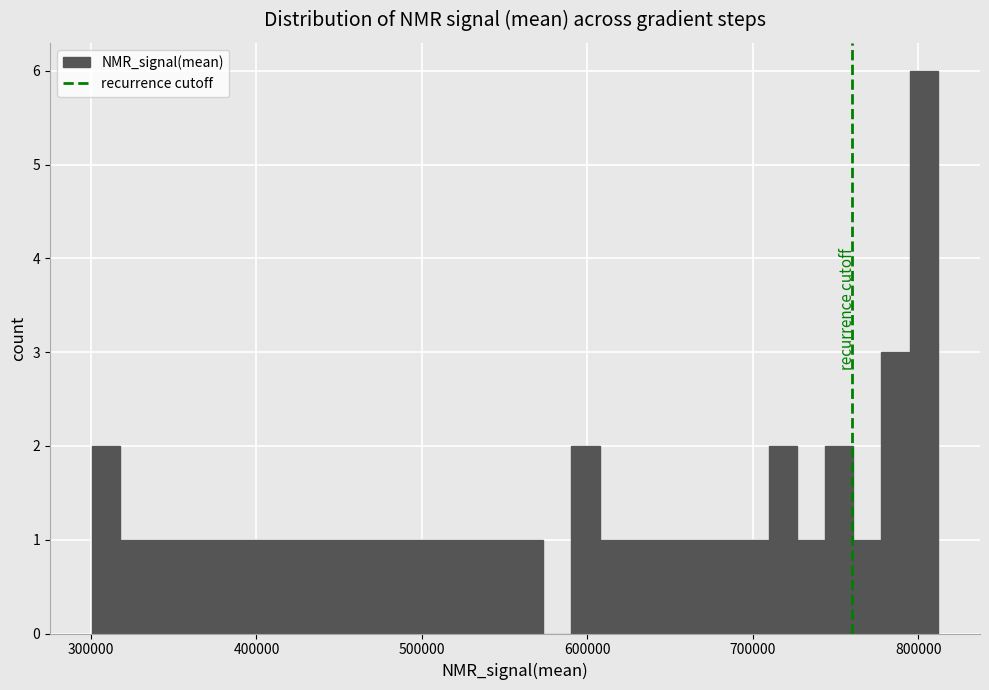

Around what value on the x-axis is the tallest bar? Give the approximate position of its centre, as read against the axis.

800000